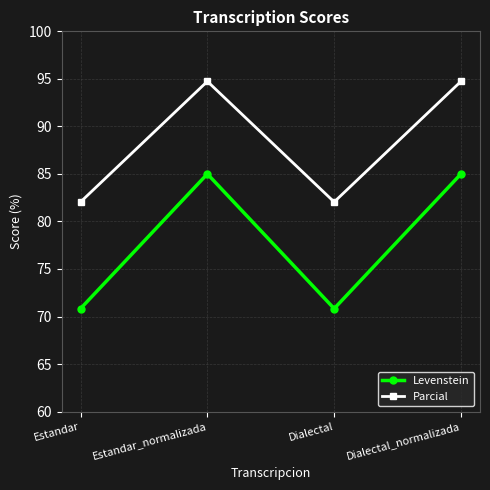

What is the maximum value for Levenstein?

85.0